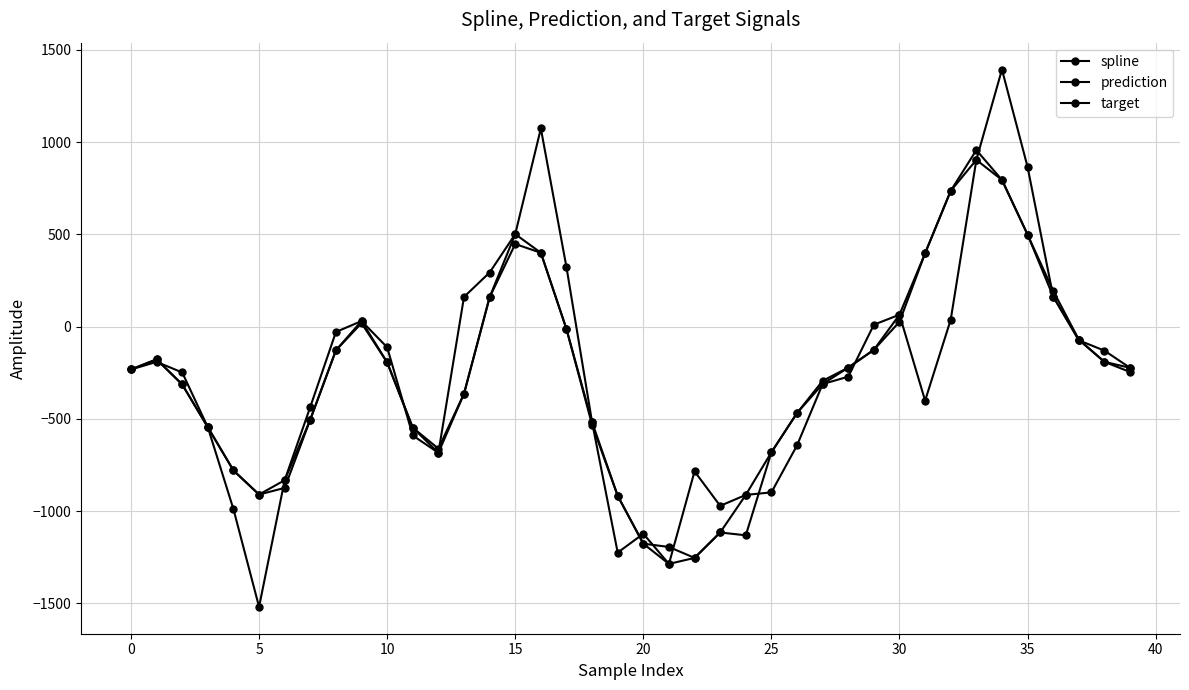

What is the greatest value displayed?

1393.4